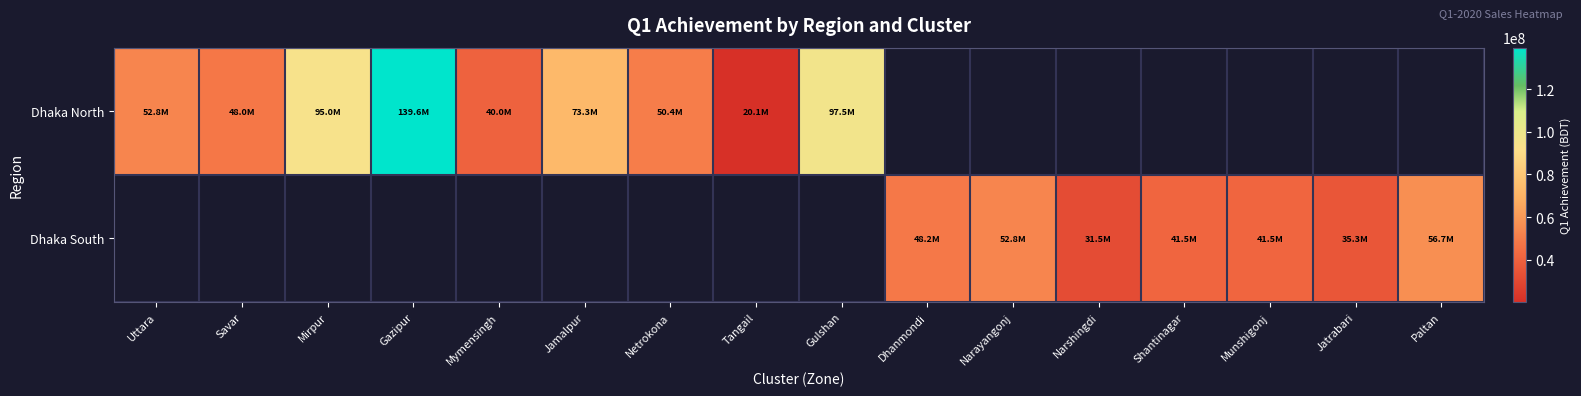

Rank the series by their average value, from highest to lowest.

Dhaka North, Dhaka South